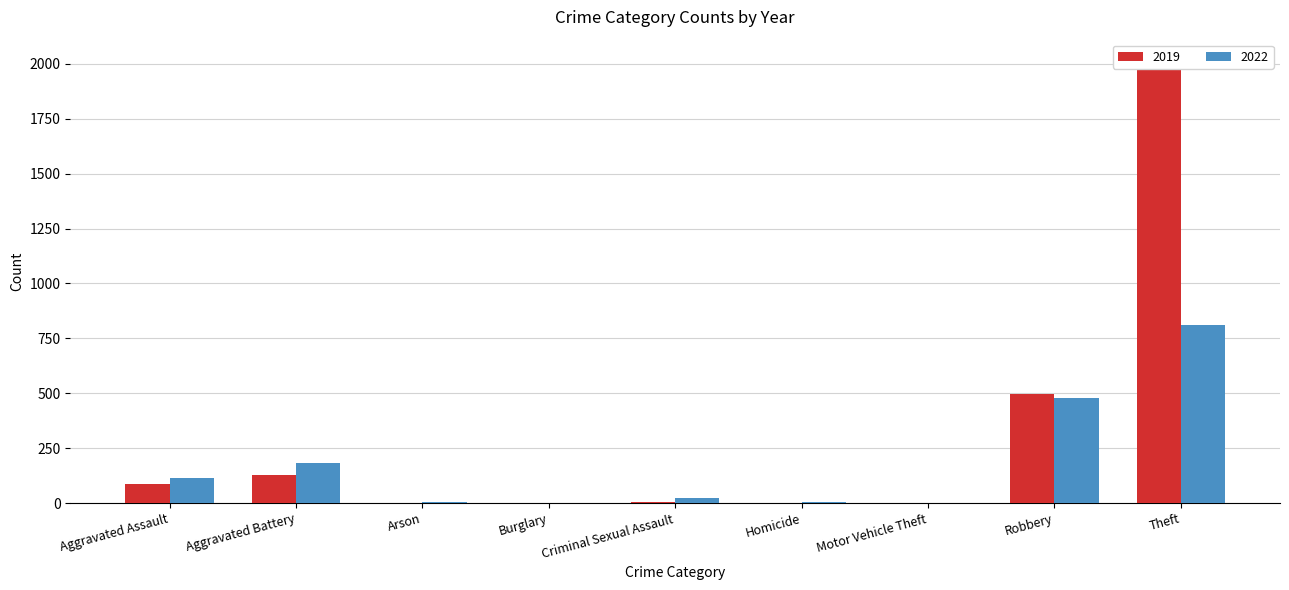

Which label corresponds to the smallest value in the chart?

Burglary